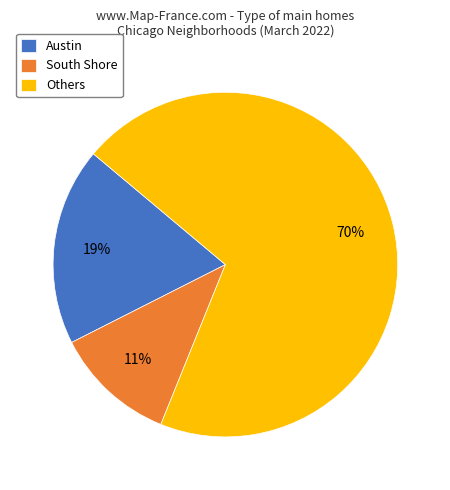

Combined, do Others and South Shore account for over 50%?

Yes